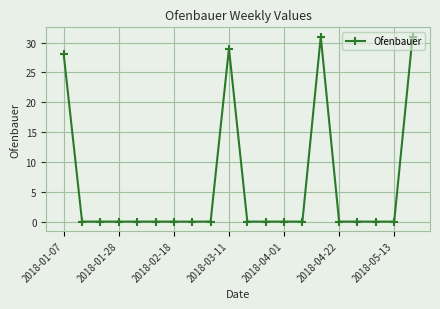

What is the value of the 15th point from the left?

31